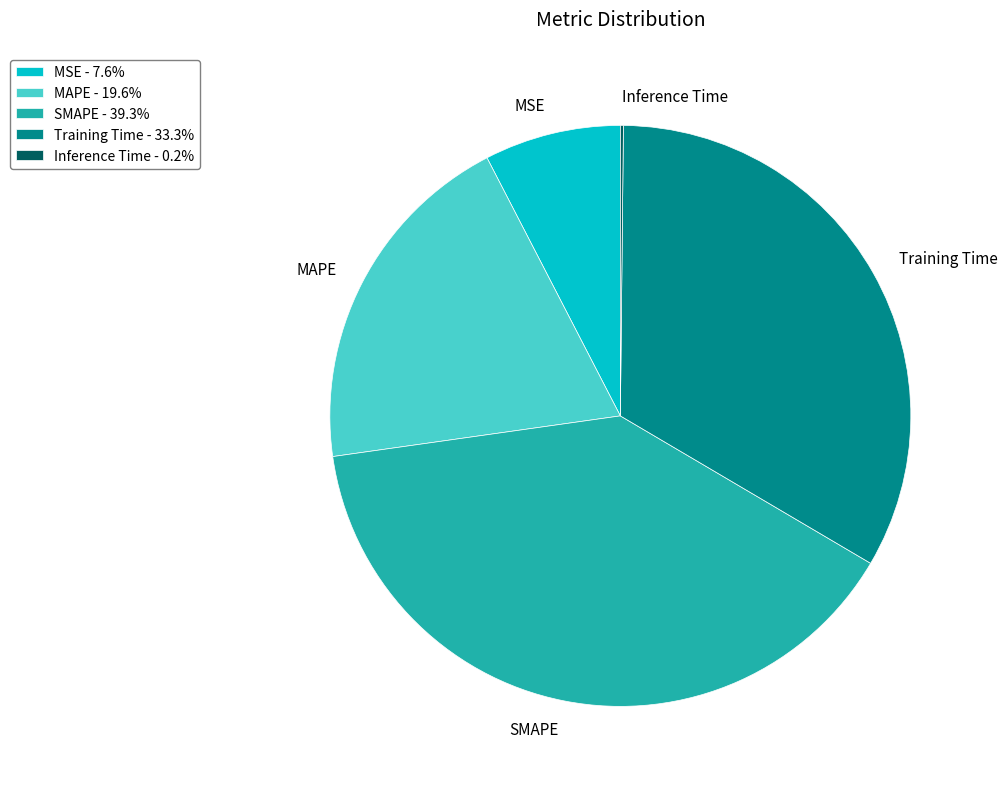

Is the sum of MAPE and Training Time greater than half?

Yes